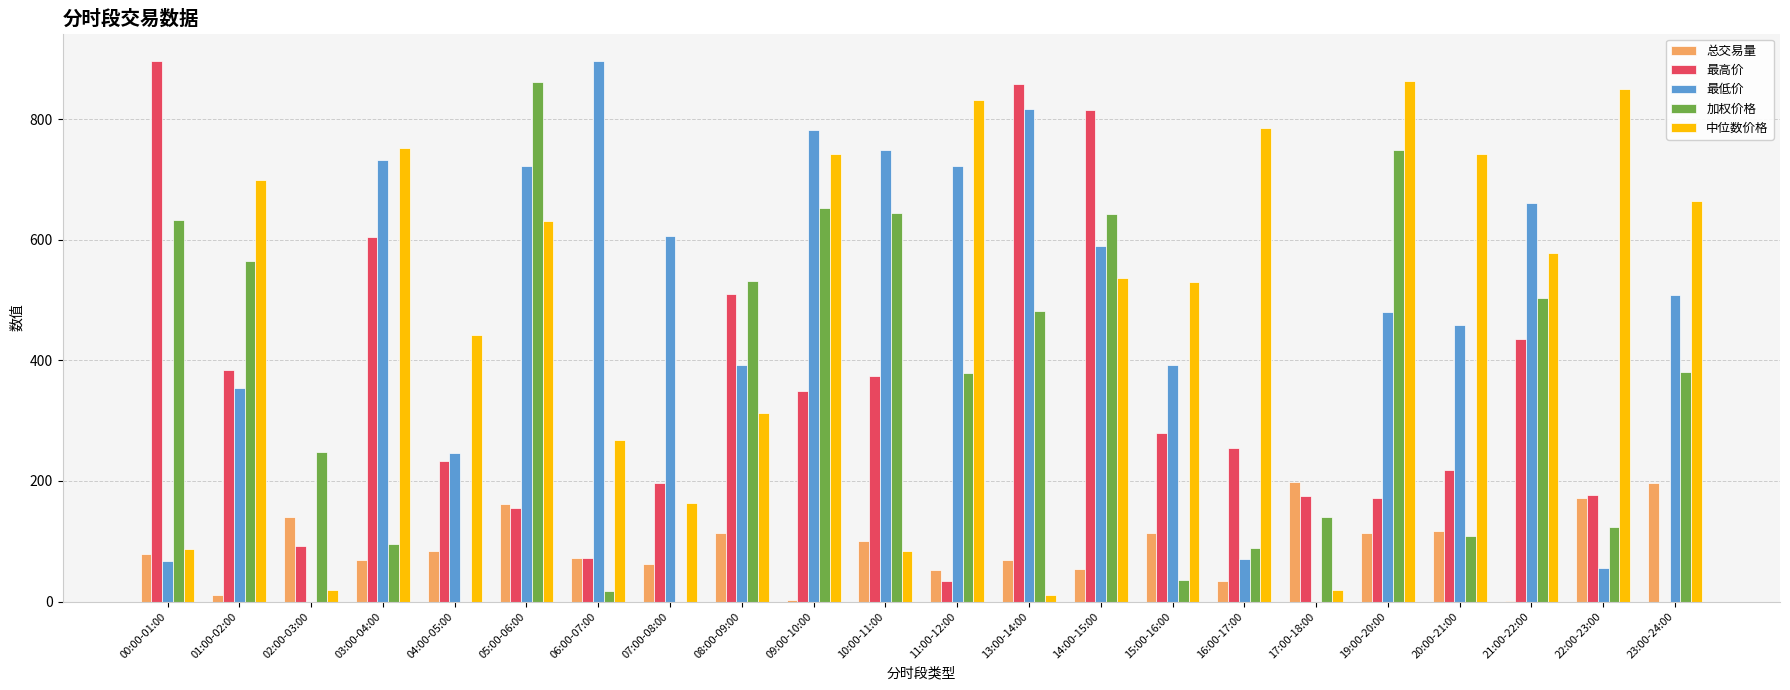

The 最高价 series shows 29.2 at 02:00-03:00. True or false?

False